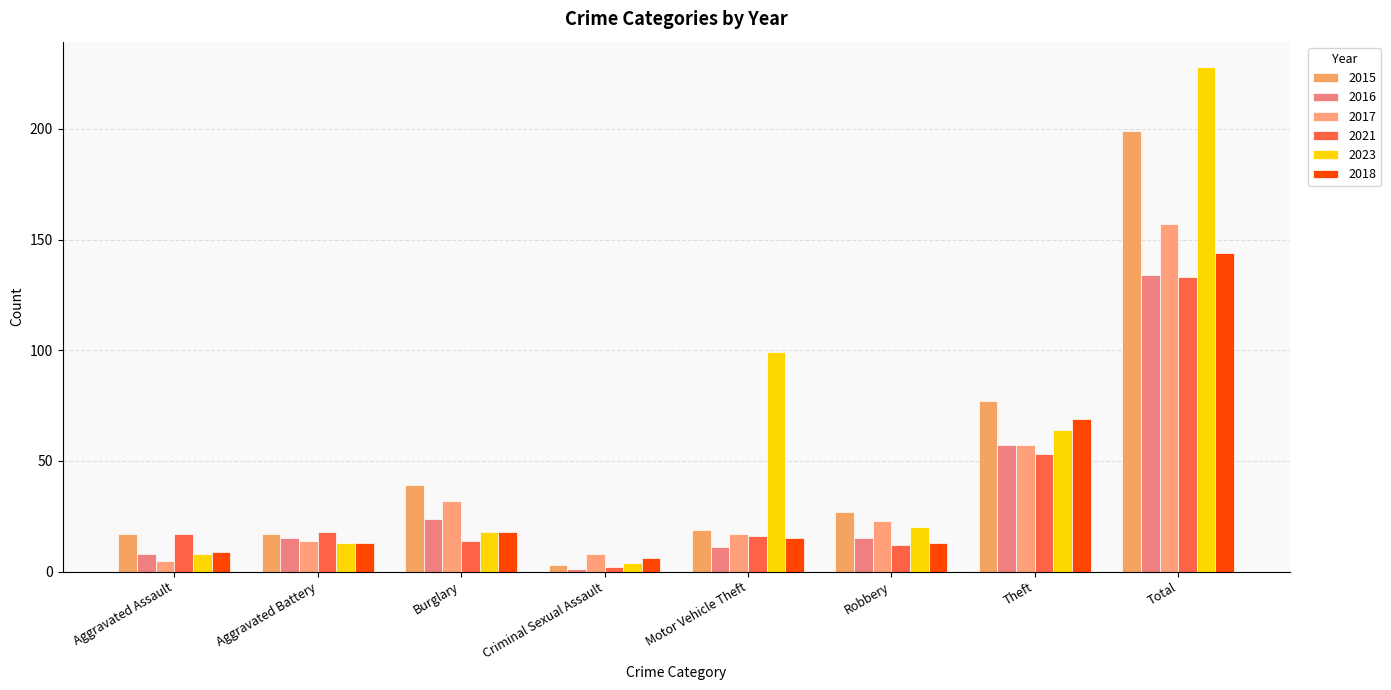

Is the value of 2015 at Burglary greater than the value of 2017 at Robbery?

Yes